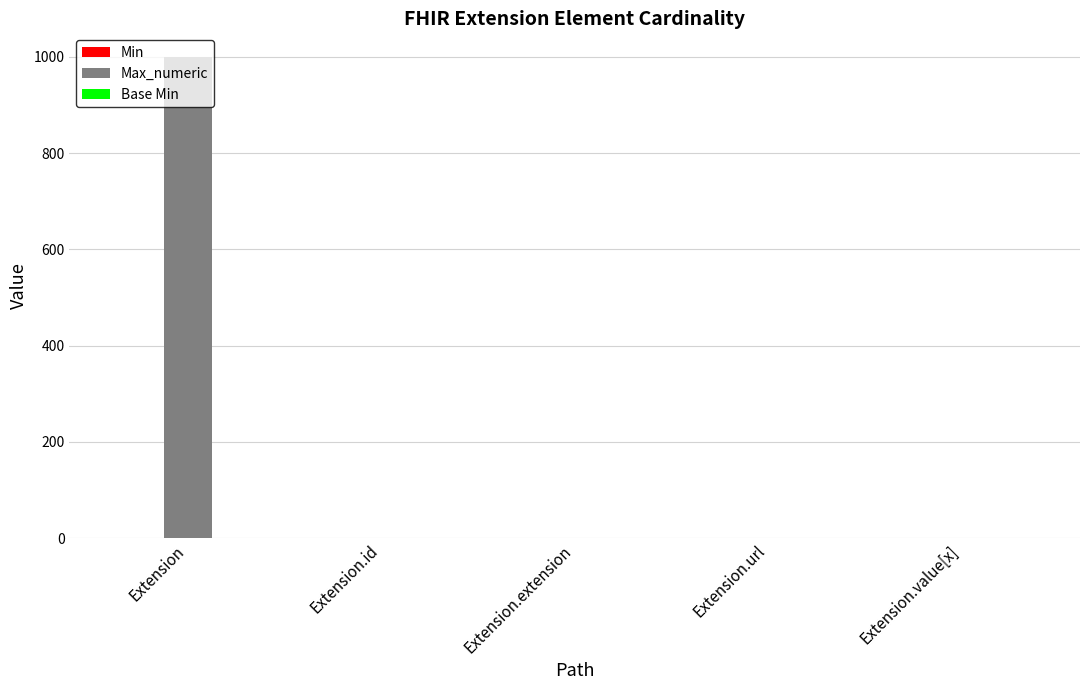

Which series has the largest total across all categories?

Max_numeric